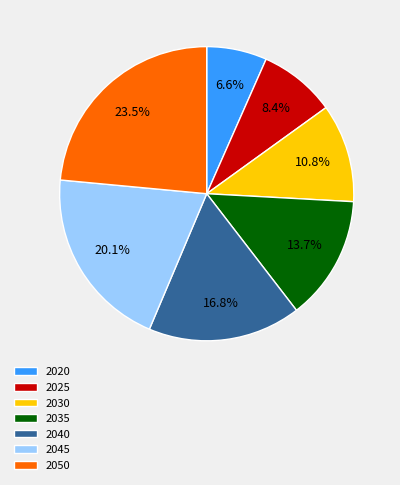

Rank the categories by value from lowest to highest.

2020, 2025, 2030, 2035, 2040, 2045, 2050